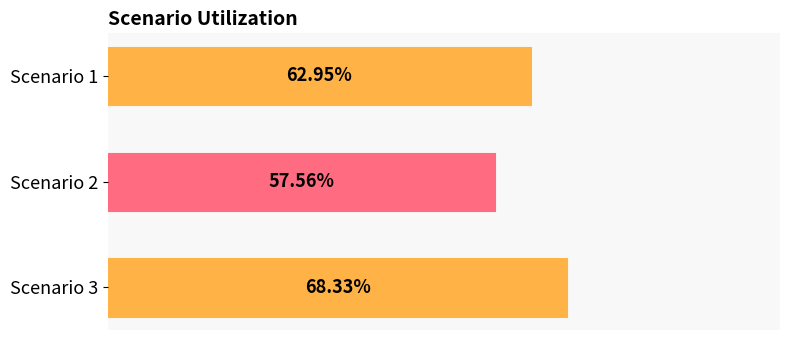

Which has a higher value, Scenario 1 or Scenario 3?

Scenario 3